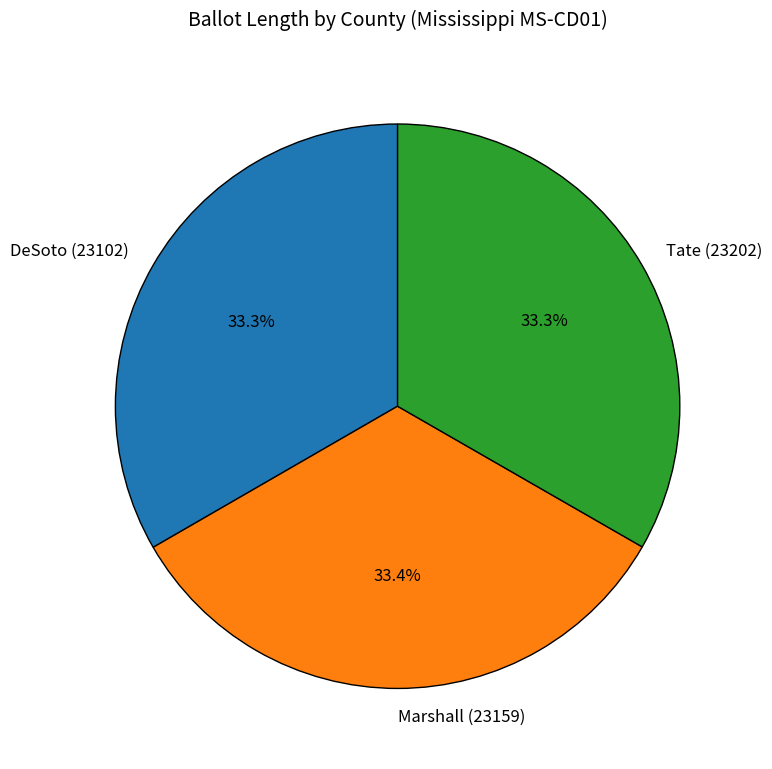

Does any single category account for the majority?

No